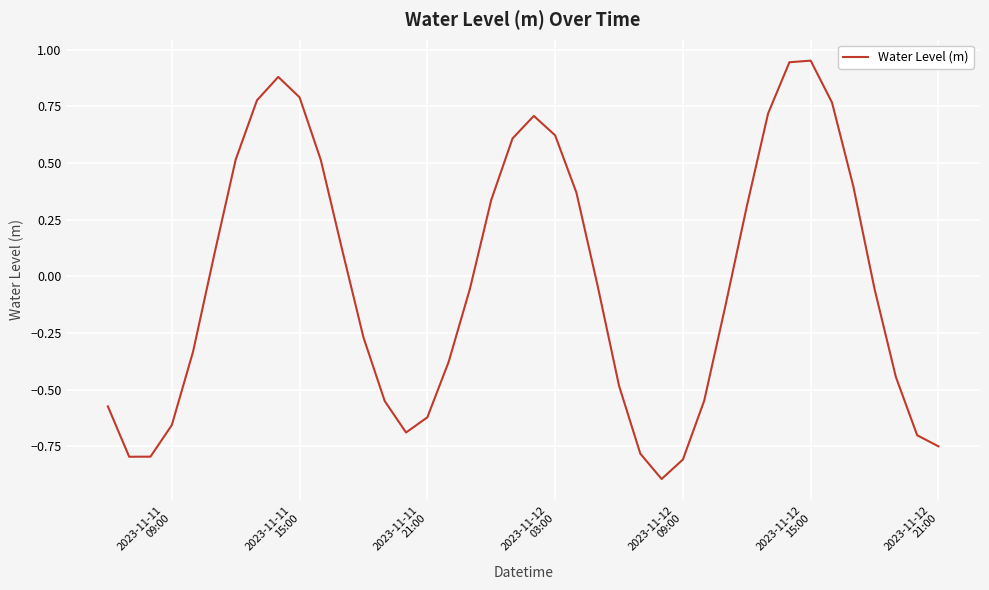

What is the minimum value shown in the chart?

-0.9